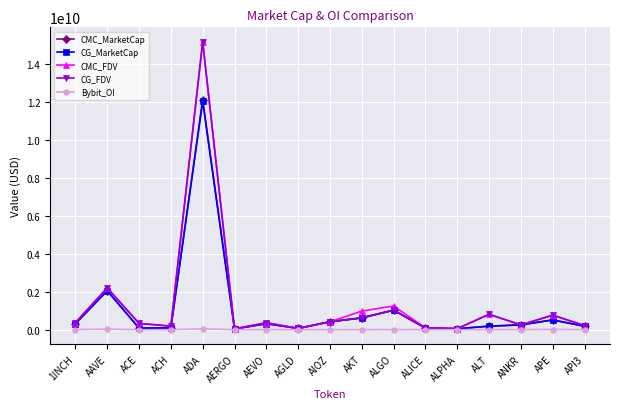

True or false: Bybit_OI has more than 2 interior local peaks.

True